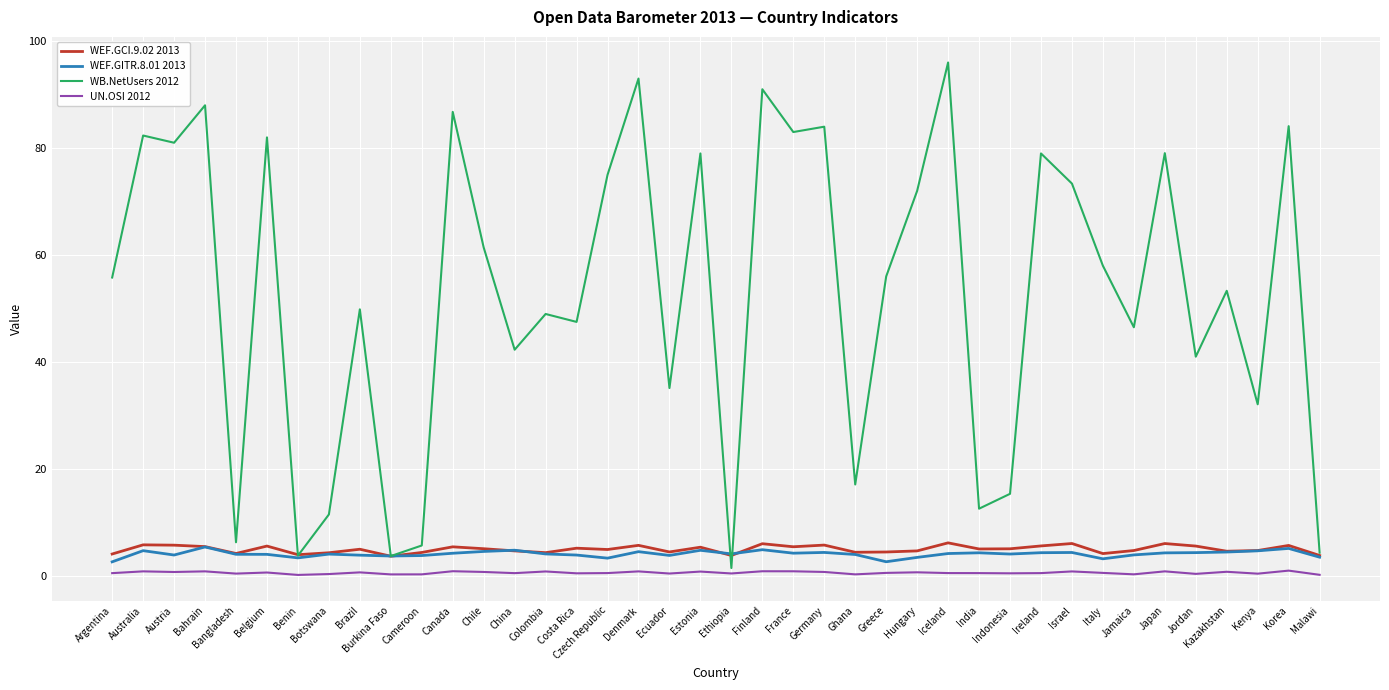

Where does the WEF.GCI.9.02 2013 series first go above 5?

Australia